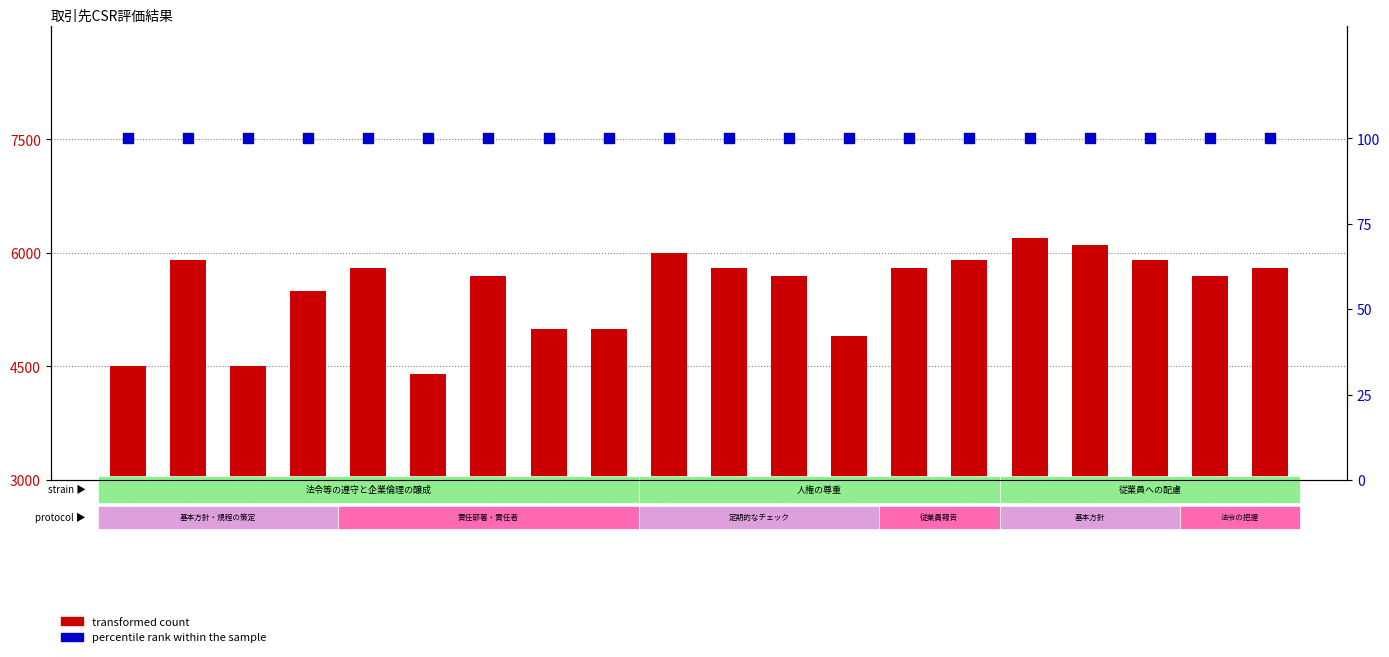

Is the value of percentile rank within the sample at 1-8. greater than the value of transformed count at 2-5.?

No